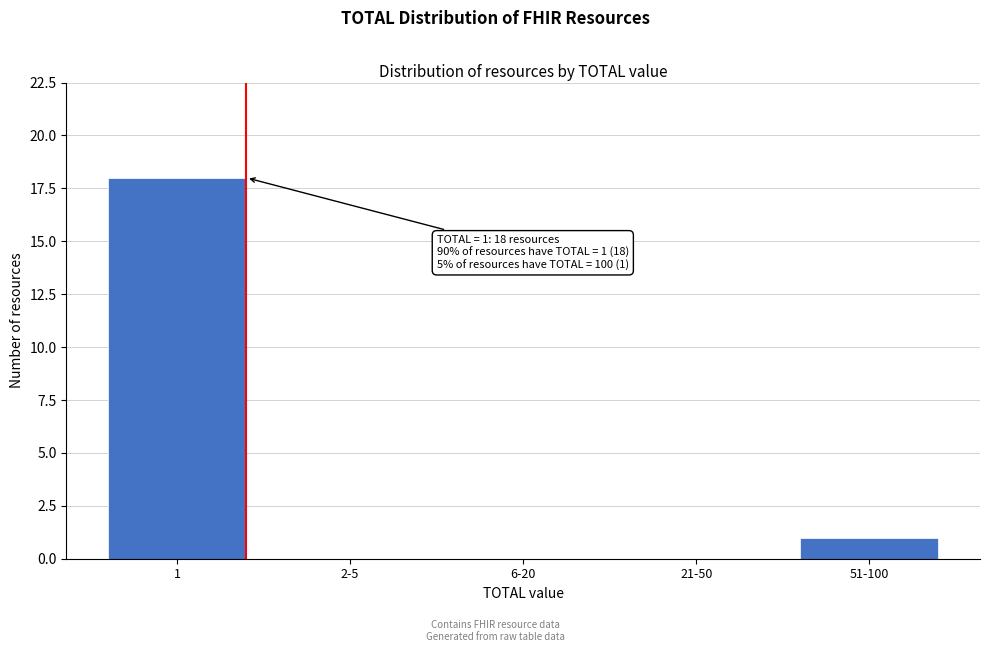

Reading left to right, what are all the values shown in this chart?

1=18	2-5=0	6-20=0	21-50=0	51-100=1